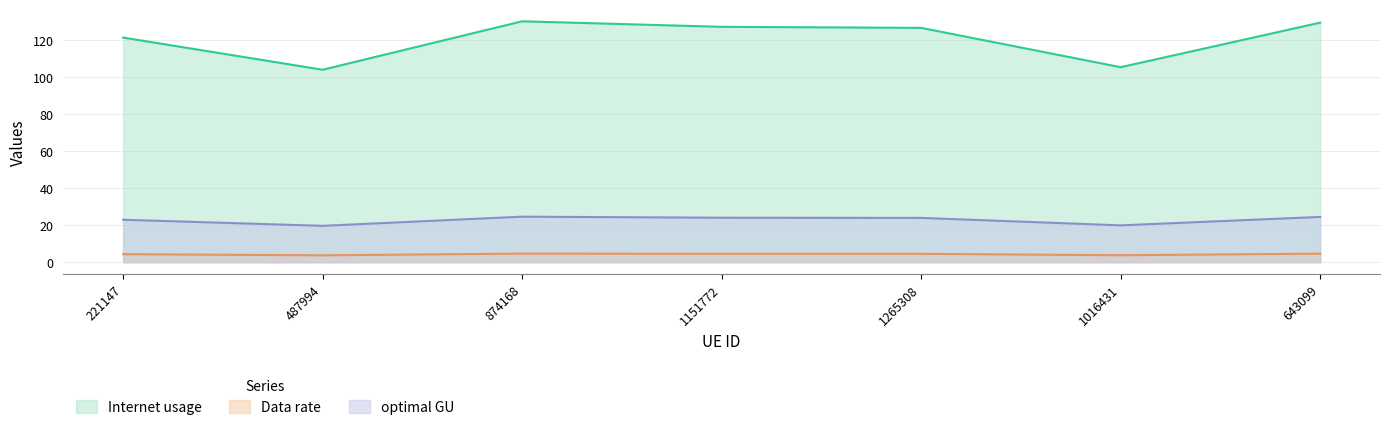

Reading left to right, list all the values displayed in this chart.

Internet usage: 221147=121.5	487994=104.1	874168=130.3	1151772=127.3	1265308=126.8	1016431=105.5	643099=129.6
Data rate: 221147=4.3	487994=3.7	874168=4.7	1151772=4.5	1265308=4.5	1016431=3.8	643099=4.6
optimal GU: 221147=23.0	487994=19.7	874168=24.6	1151772=24.1	1265308=24.0	1016431=19.9	643099=24.5